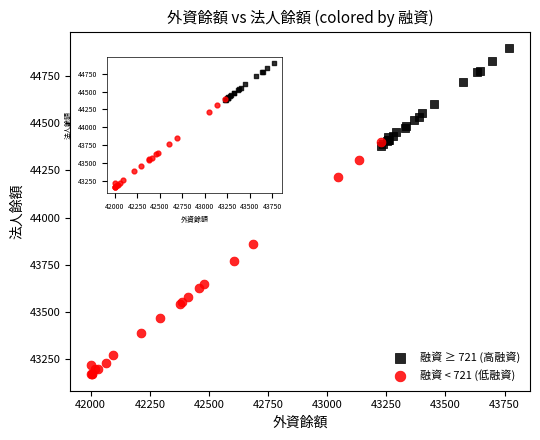

Which series reaches the minimum Y coordinate?

融資 < 721 (低融資)